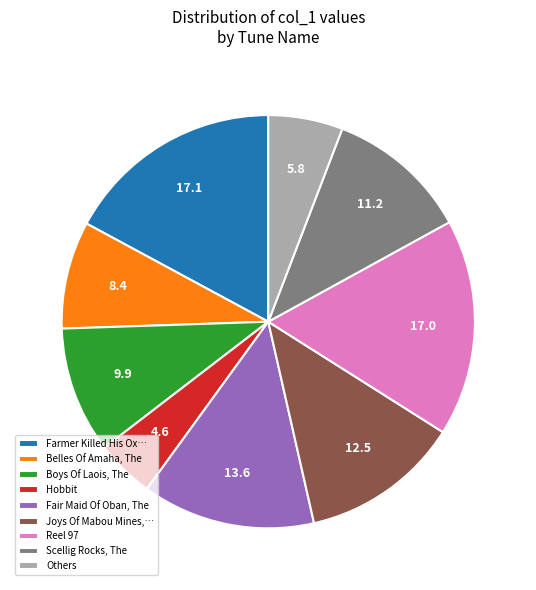

Is the sum of Boys Of Laois, The and Reel 97 greater than half?

No